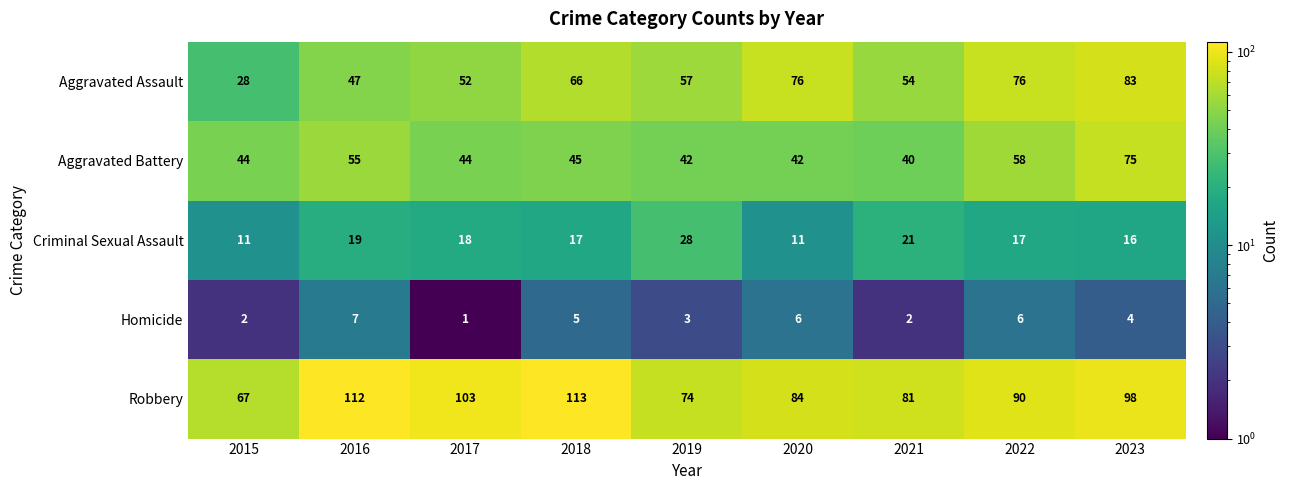

Which series has the largest total across all categories?

Robbery